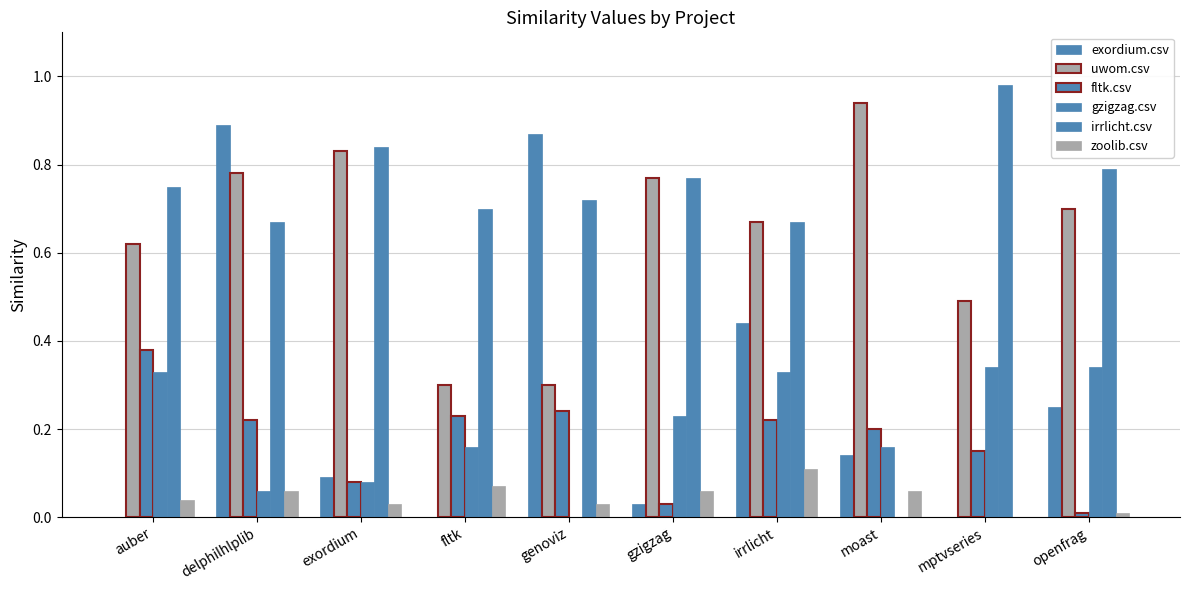

Are the bars horizontal?

No